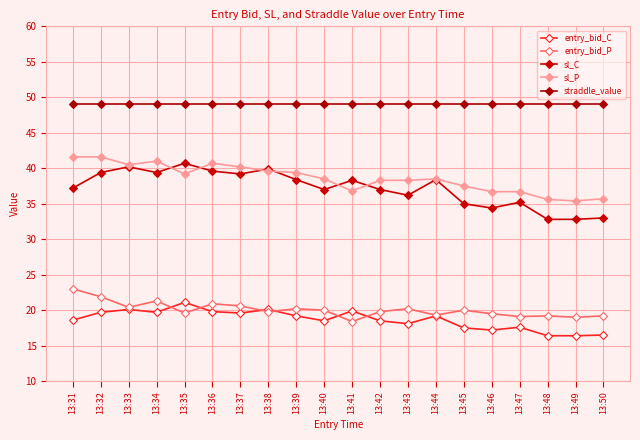

How many lines are shown in the chart?

5